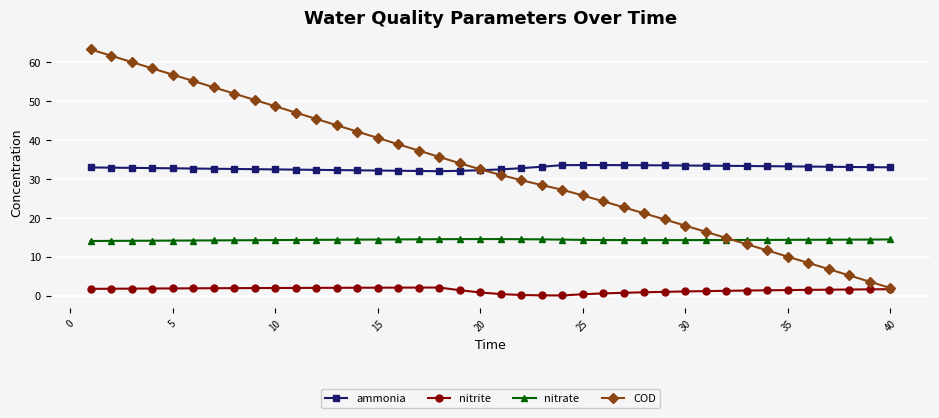

List the series in order of their peak value, highest first.

COD, ammonia, nitrate, nitrite